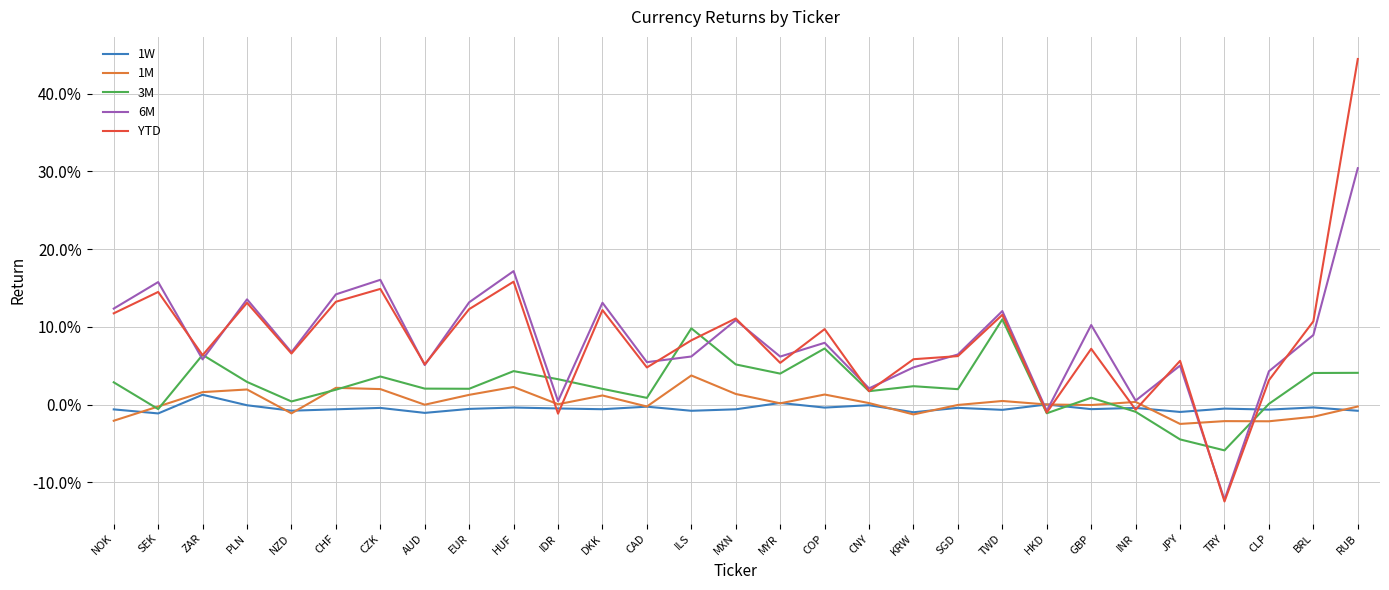

What are all the series names shown in the legend?

1W, 1M, 3M, 6M, YTD